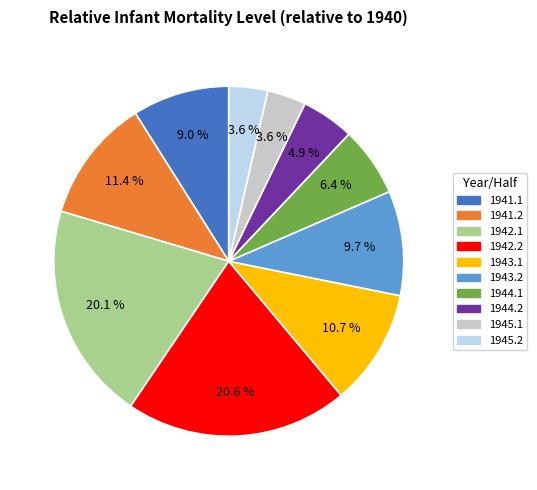

To the nearest percent, what is the difference between the 1942.2 and 1943.1 slice percentages?

10%